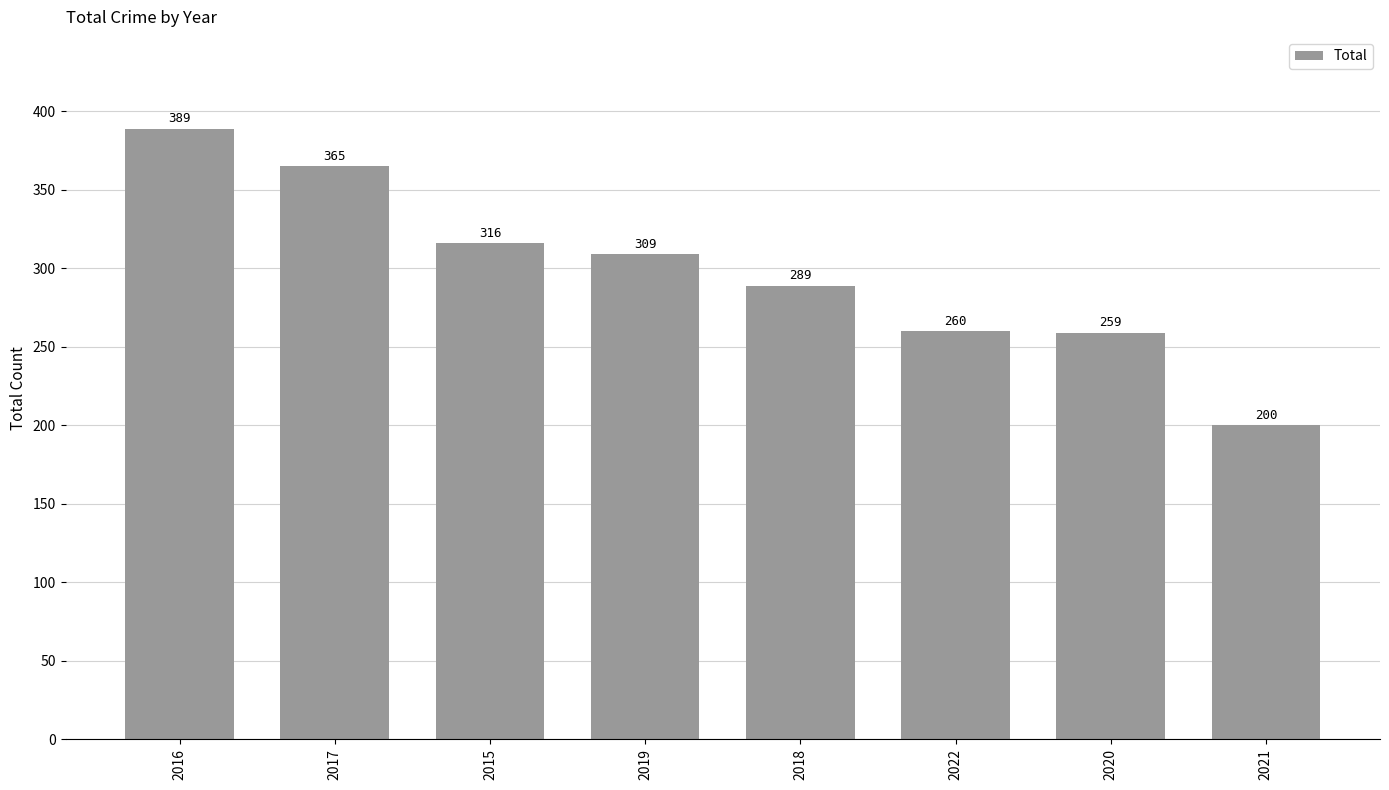

What is the difference between the second highest and minimum values?

165